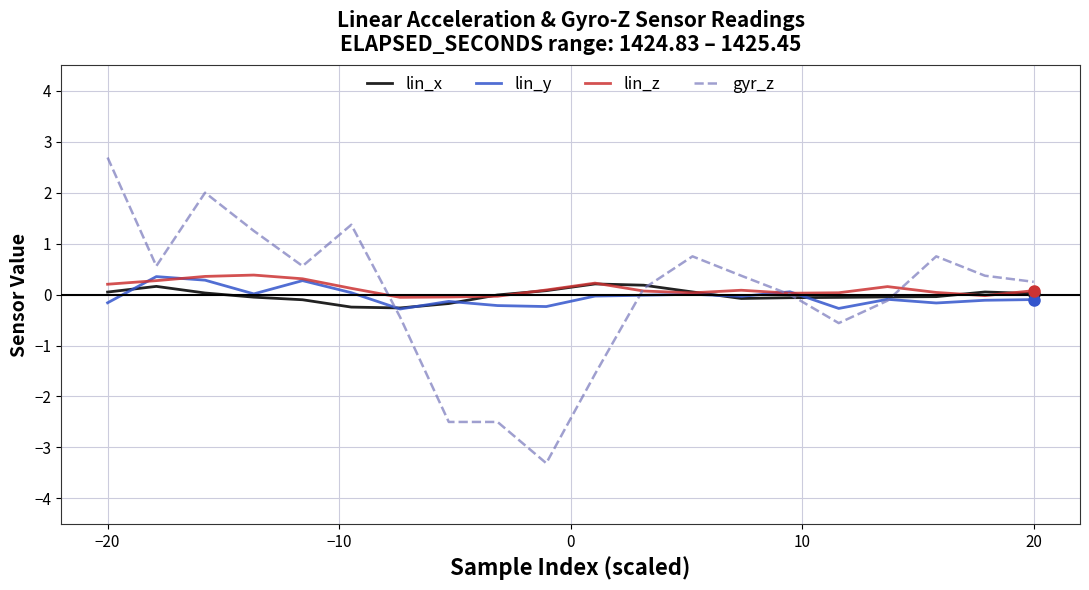

What is the minimum value for gyr_z?

-3.3